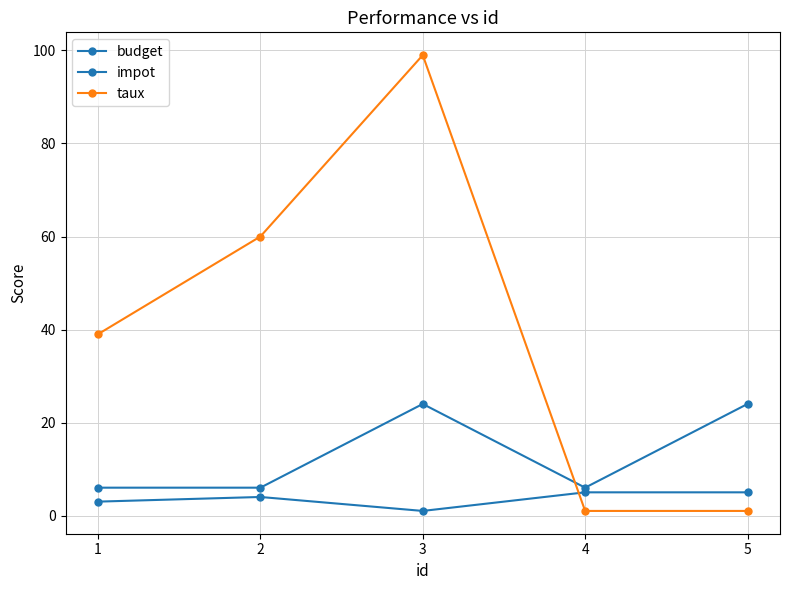

Where is taux nearest to the value 50?

2